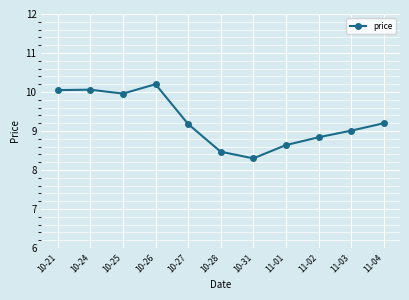

Where is the data nearest to the value 9?

11-03